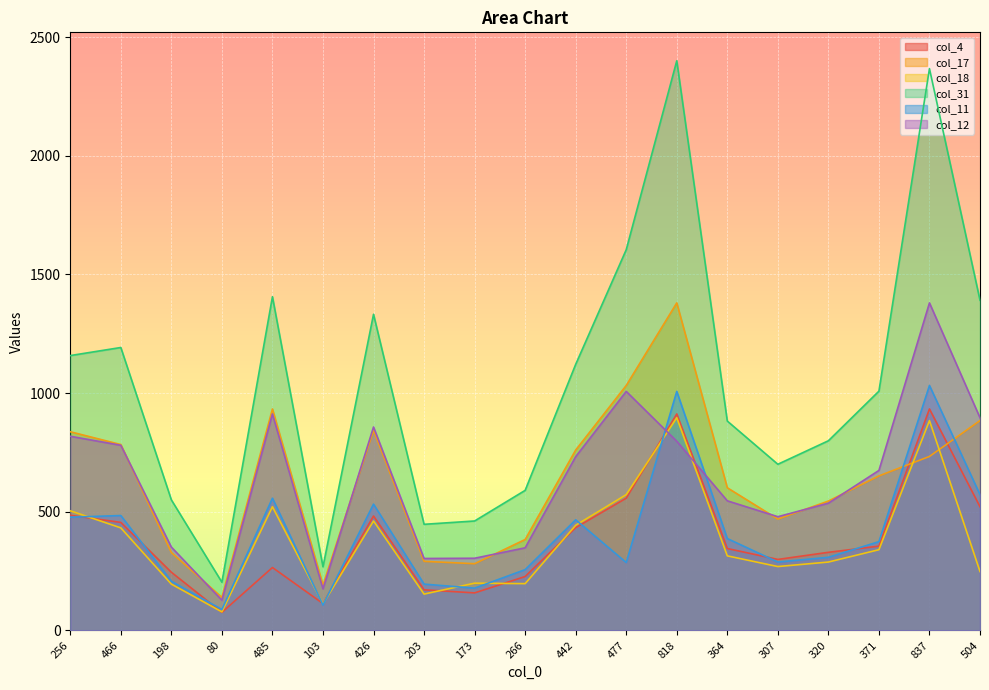

How many times do col_12 and col_18 cross each other?

2